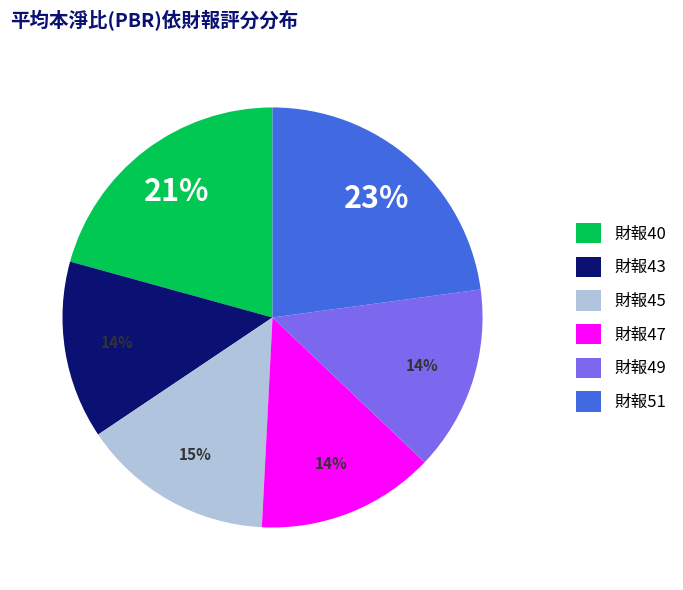

Which category has the biggest portion of the pie?

財報51